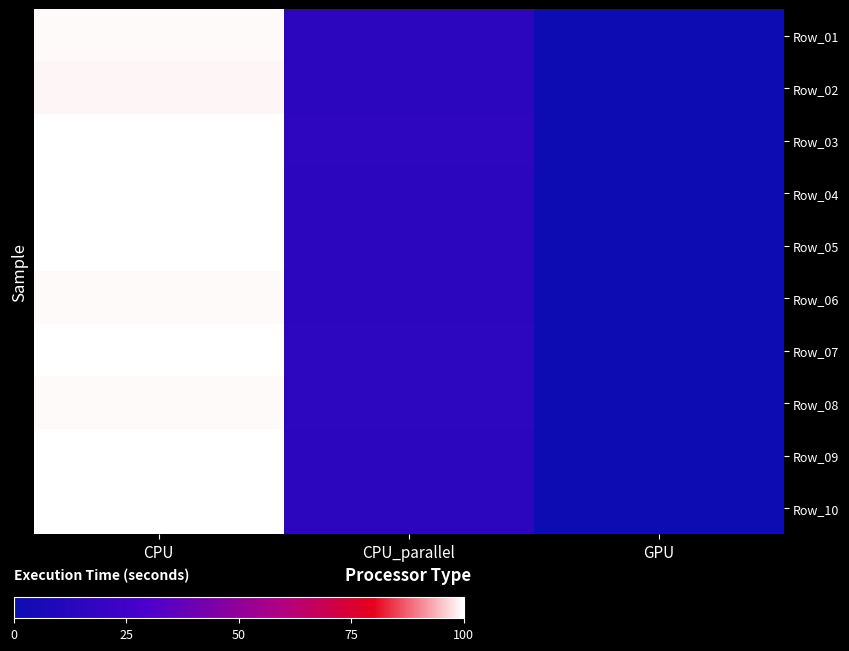

How many series are shown in this chart?

10